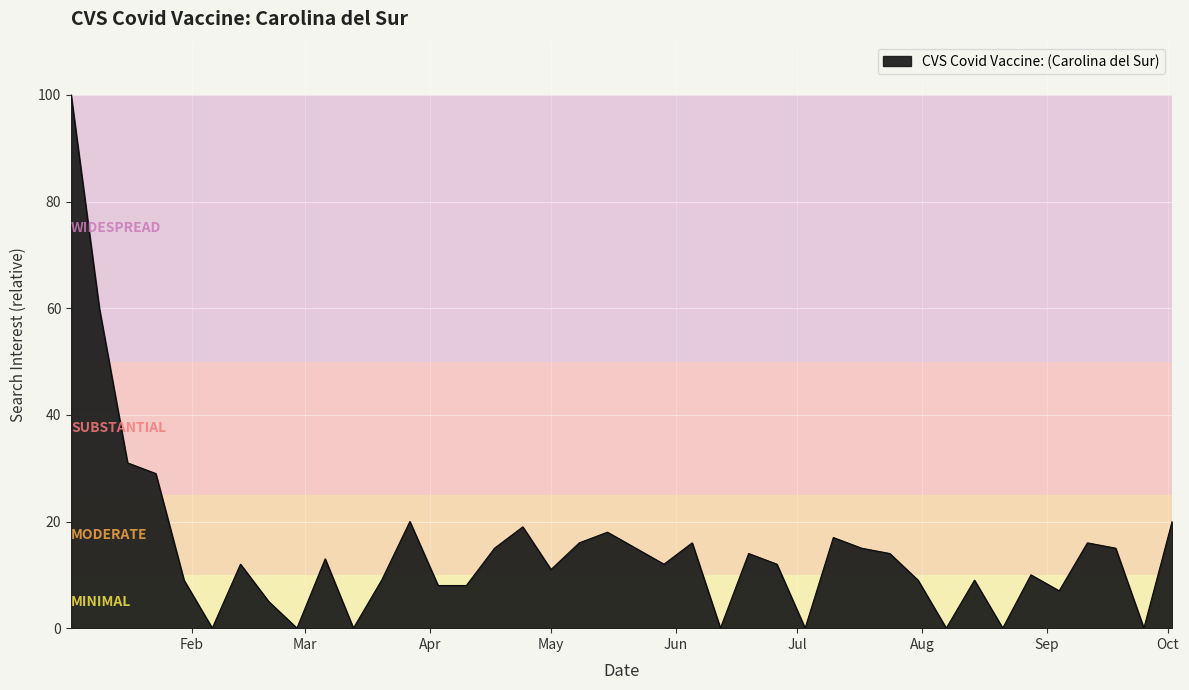

What is the greatest value displayed?

100